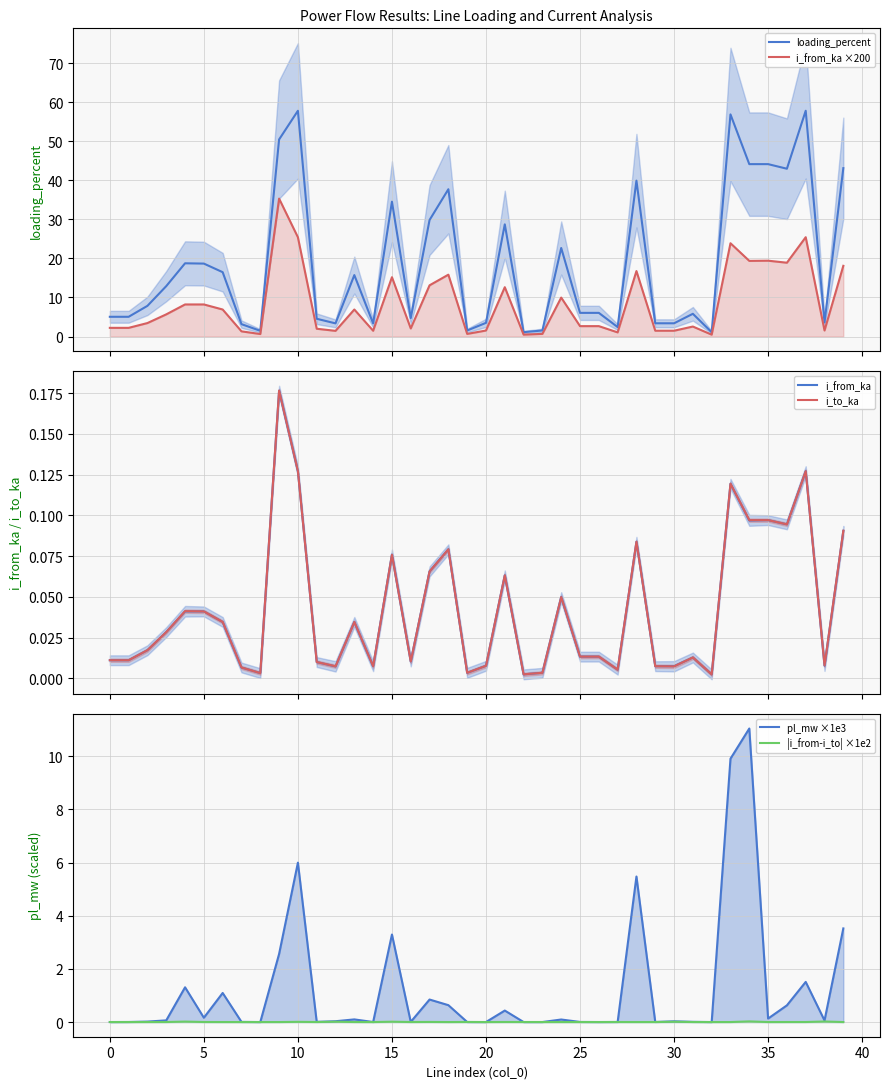

Does the chart display data point markers on the line(s)?

No